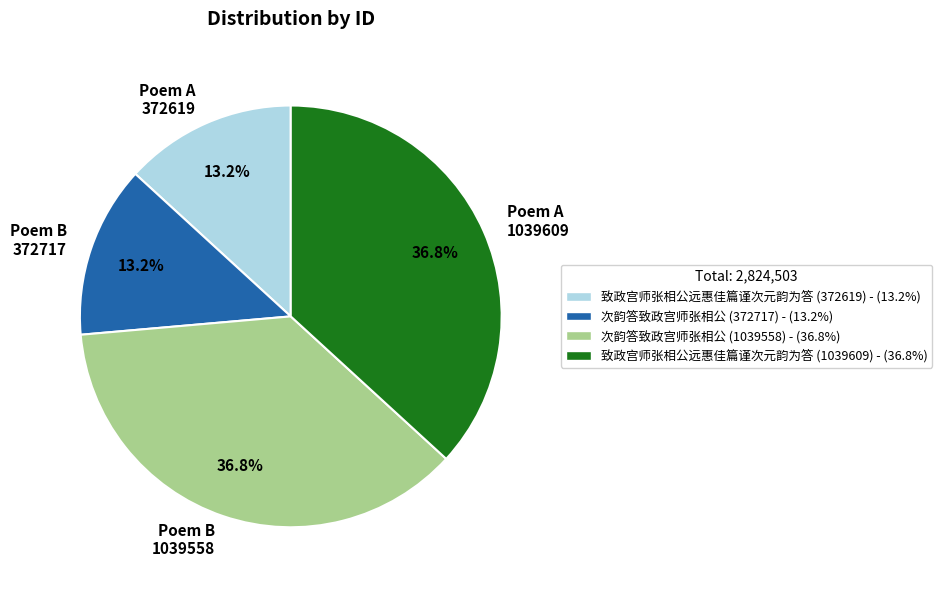

Is there any slice that represents more than half of the pie?

No